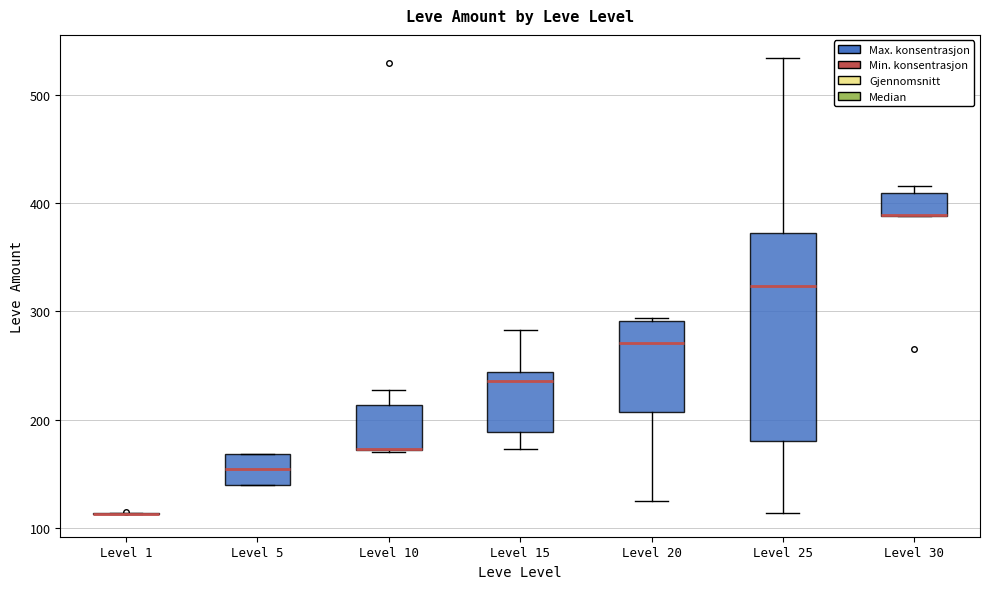

Comparing the boxes themselves (not the whiskers), which one is the tallest?

Level 25